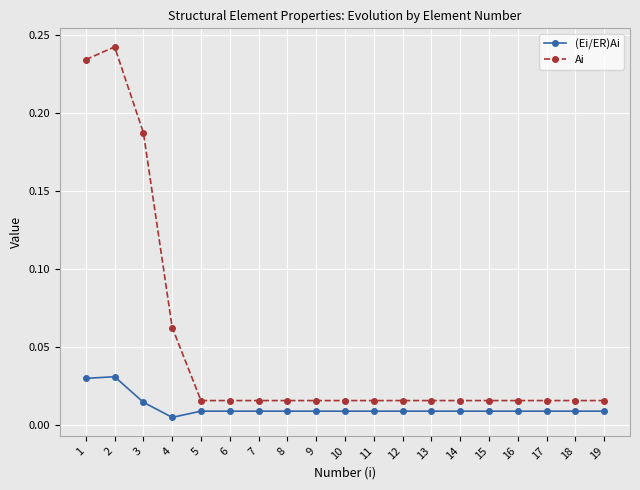

The value of Ai at 2 is 0.4. True or false?

False